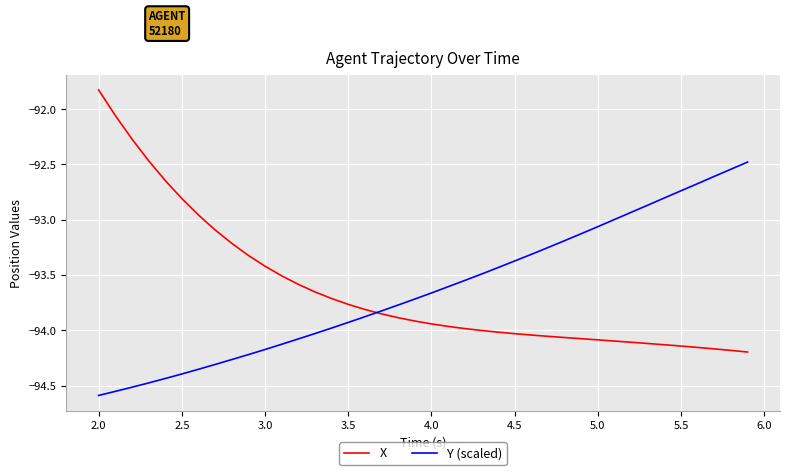

What is the maximum value shown in the chart?

-91.8